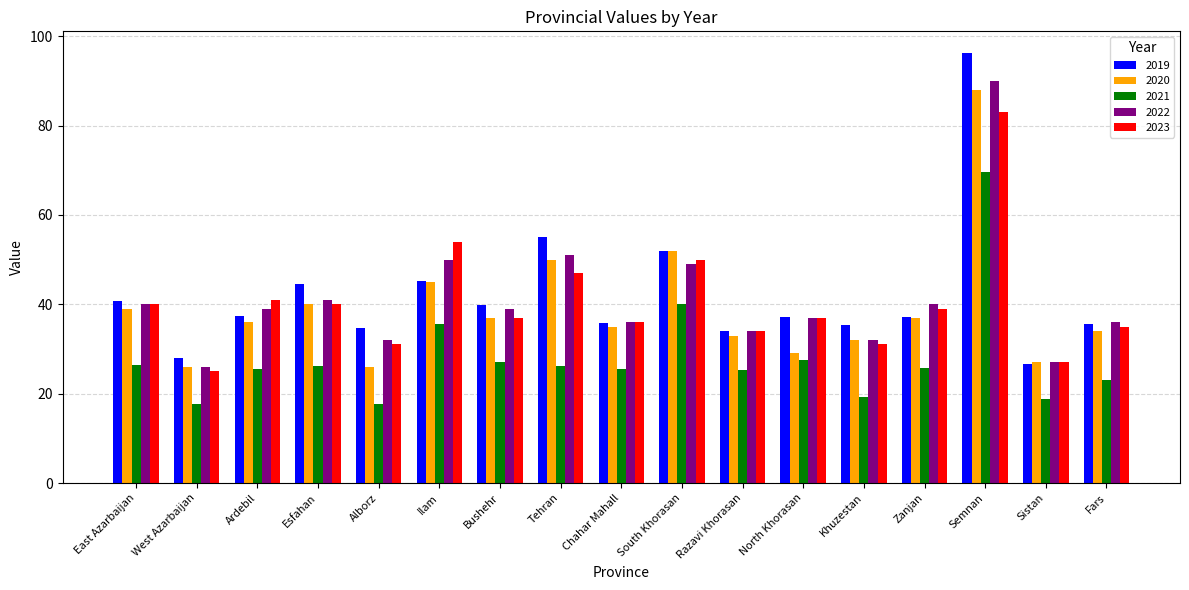

What is the lowest value of the 2022 series?

26.0